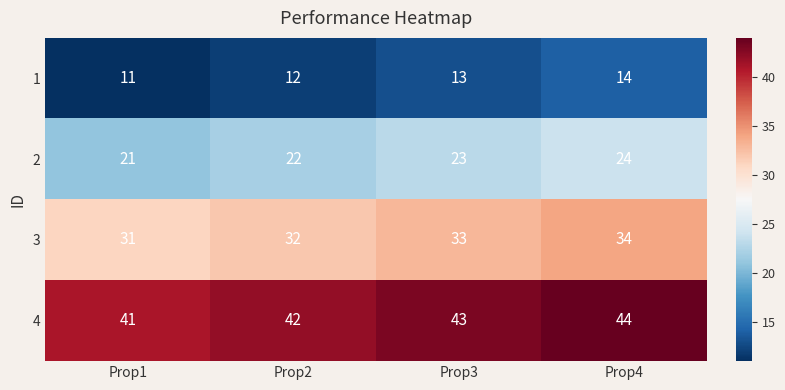

Rank the series by their average value, from highest to lowest.

4, 3, 2, 1